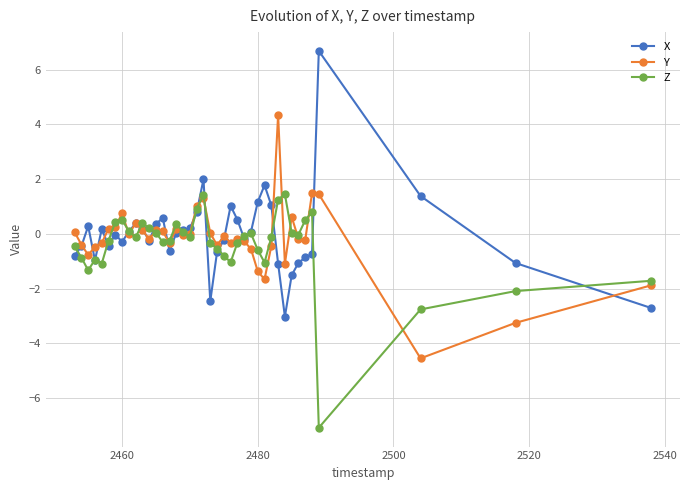

Rank the series by their maximum value, from lowest to highest.

Z, Y, X